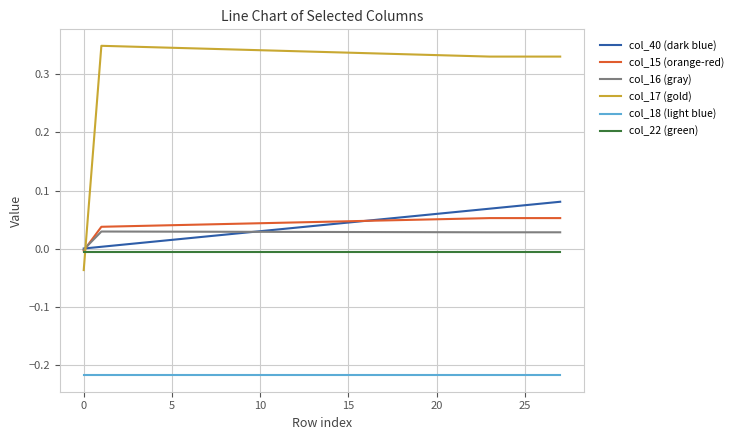

Which series has the largest range (max minus min)?

col_17 (gold)